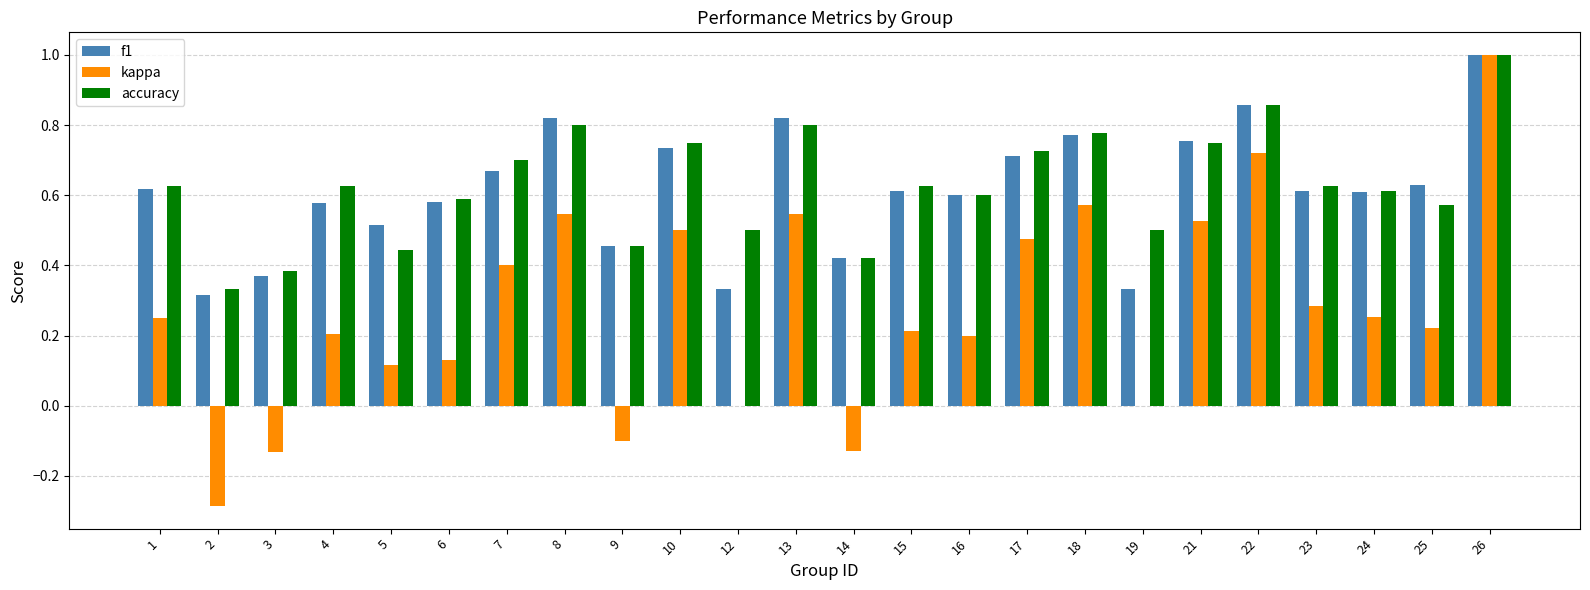

What is the sum of all accuracy values?

15.1